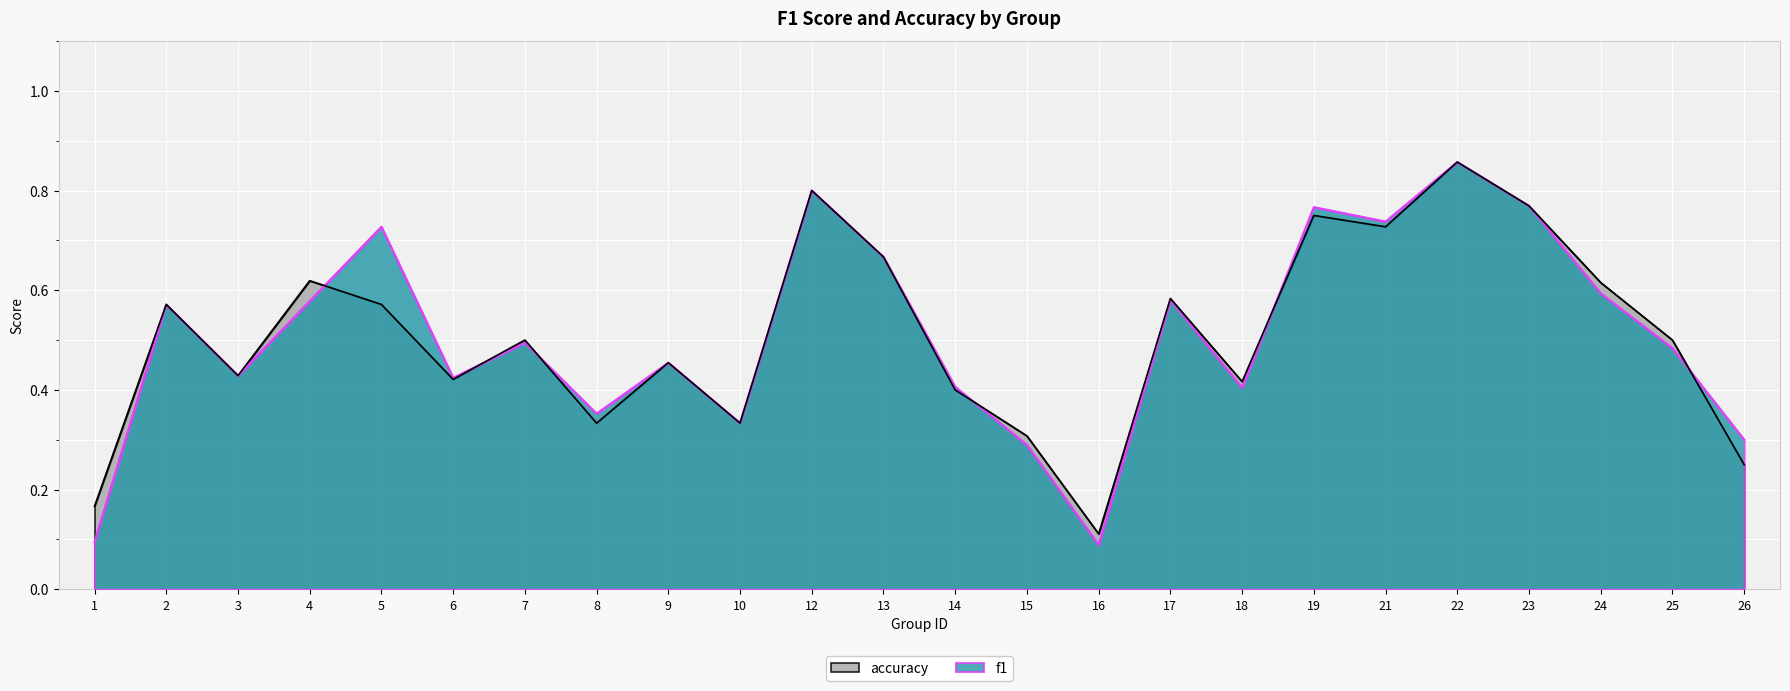

Reading left to right, extract all data points from this chart.

f1: 1=0.1	2=0.6	3=0.4	4=0.6	5=0.7	6=0.4	7=0.5	8=0.4	9=0.5	10=0.3	12=0.8	13=0.7	14=0.4	15=0.3	16=0.1	17=0.6	18=0.4	19=0.8	21=0.7	22=0.9	23=0.8	24=0.6	25=0.5	26=0.3
accuracy: 1=0.2	2=0.6	3=0.4	4=0.6	5=0.6	6=0.4	7=0.5	8=0.3	9=0.5	10=0.3	12=0.8	13=0.7	14=0.4	15=0.3	16=0.1	17=0.6	18=0.4	19=0.8	21=0.7	22=0.9	23=0.8	24=0.6	25=0.5	26=0.2